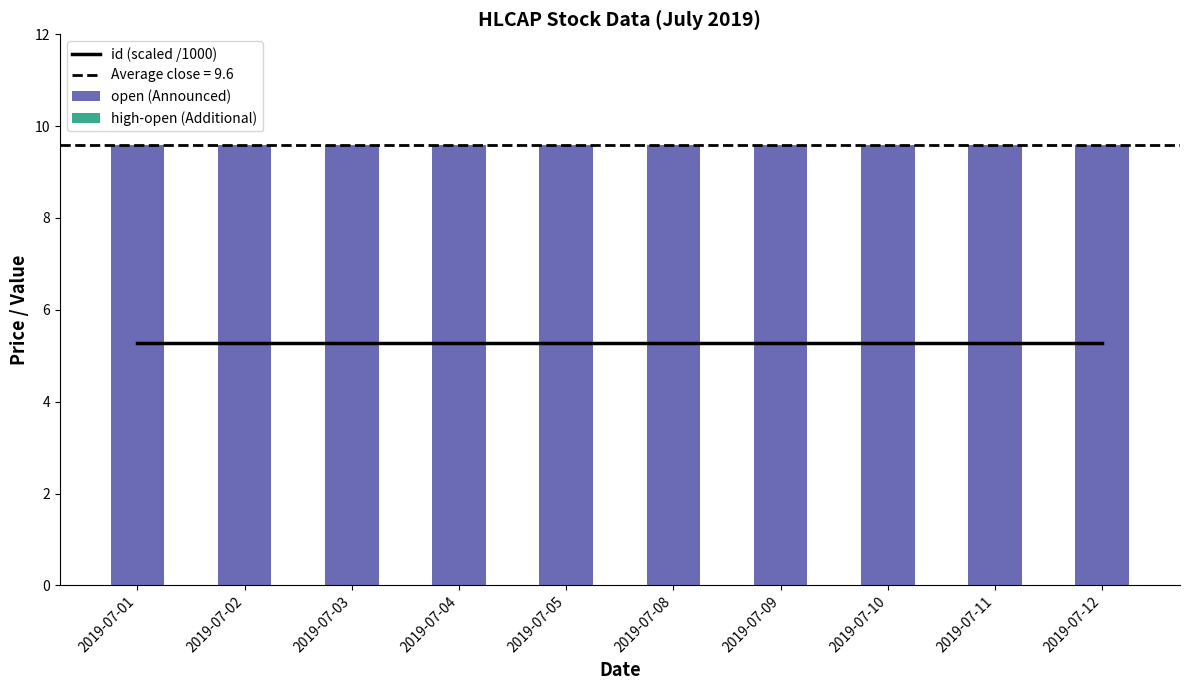

What is the total value across all series at 2019-07-11?

14.9